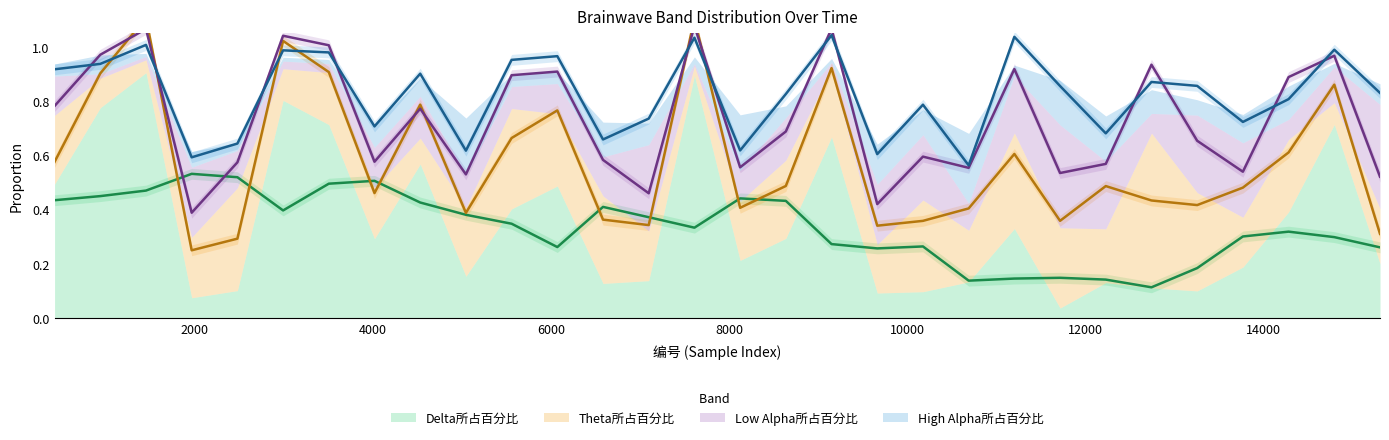

Which series has the largest total across all categories?

High Alpha所占百分比 (trend)